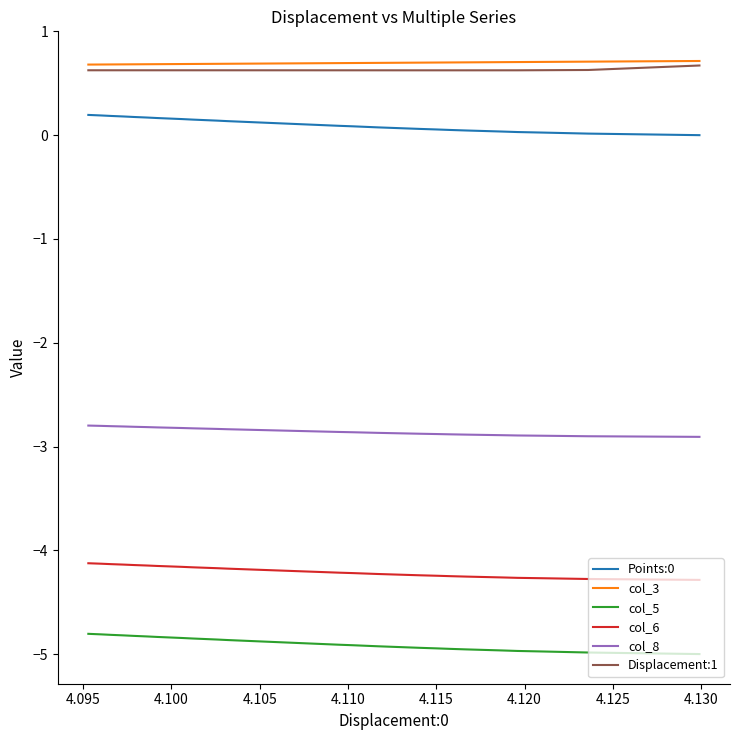

Which series has the widest spread of values?

col_5